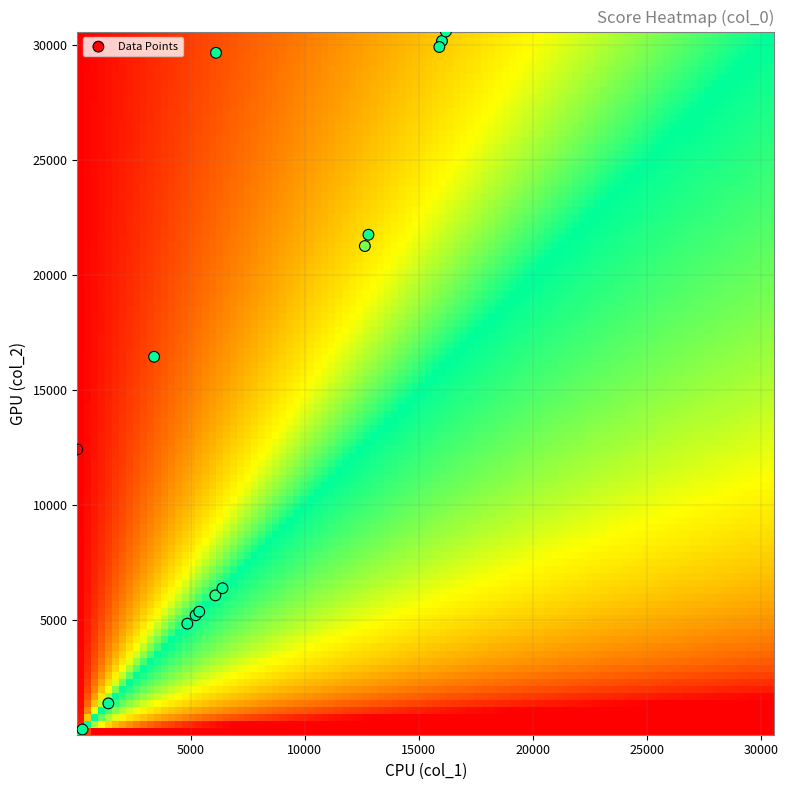

What Y value in the scatter plot is closest to 15349?

16446